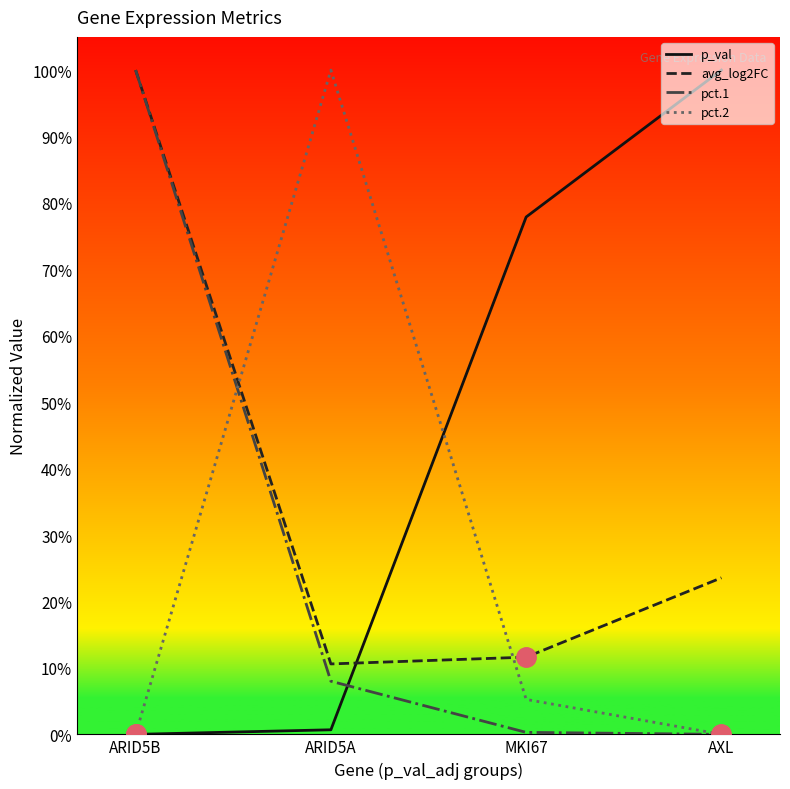

At which category does avg_log2FC reach its first local valley?

ARID5A